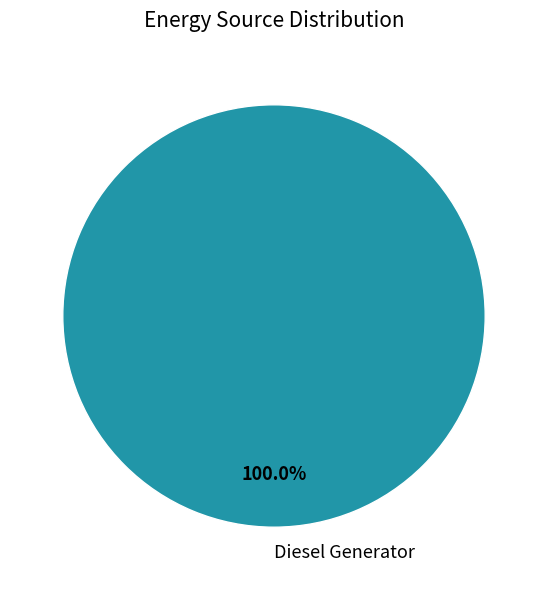

Is there any slice that represents more than half of the pie?

Yes